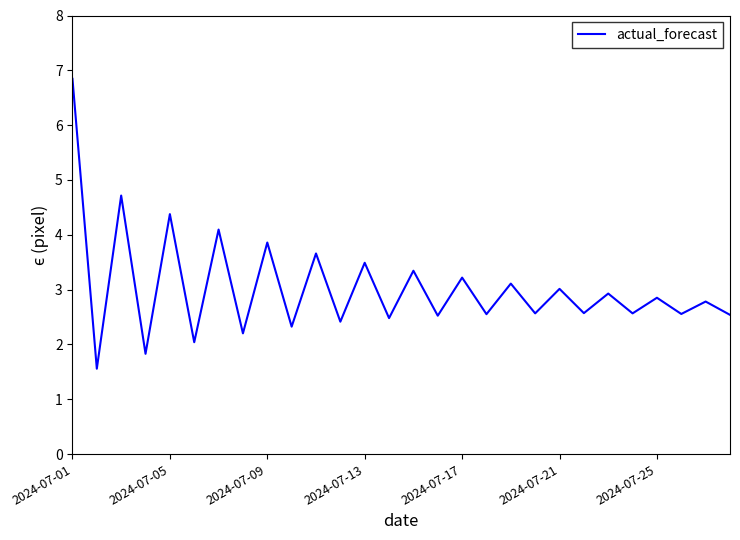

What is the difference between the maximum and minimum values?

5.3